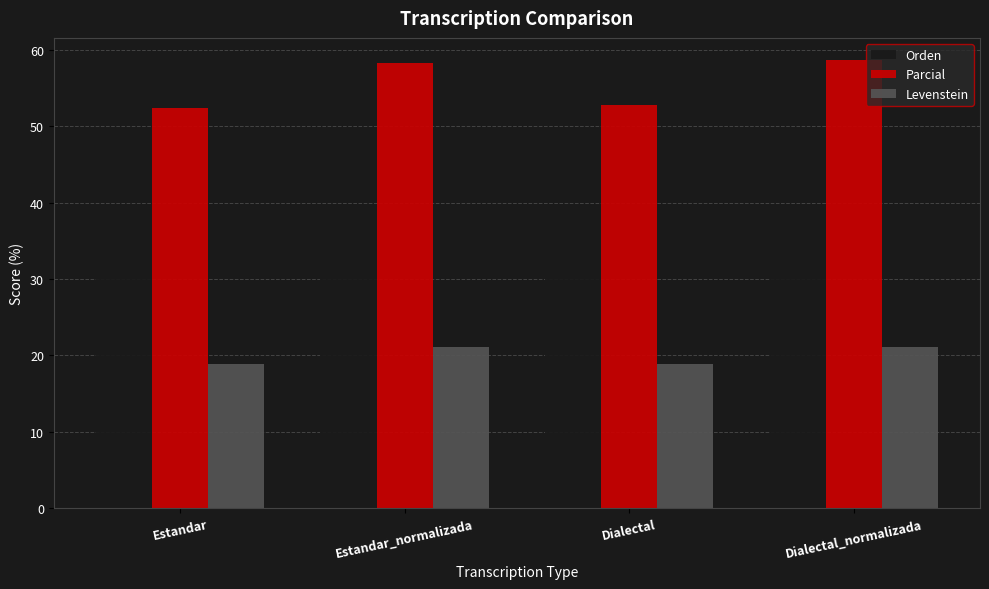

List the series in order of their overall mean, highest first.

Parcial, Orden, Levenstein